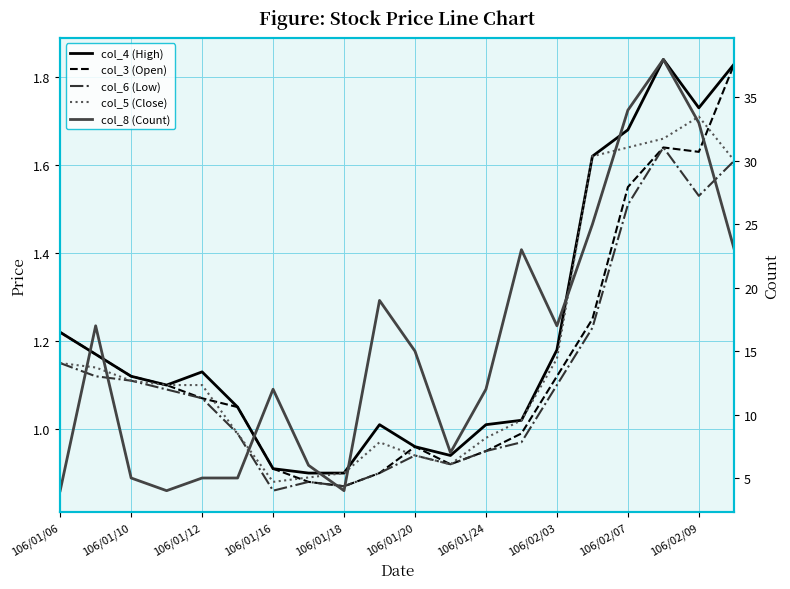

True or false: col_6 (Low) has a value of 0.7 at 106/01/06.

False